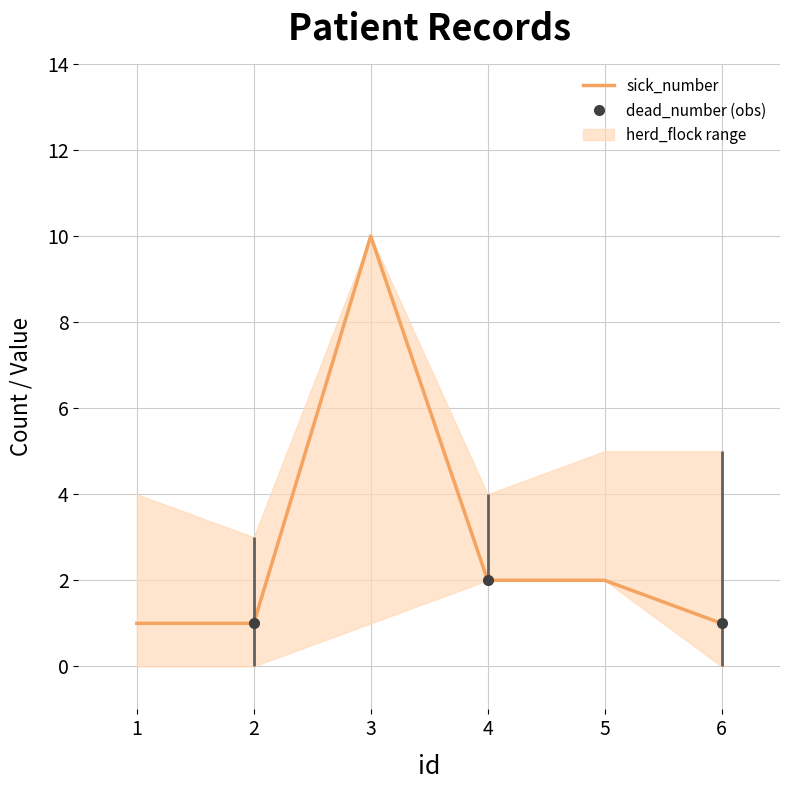

What is the difference between the maximum and minimum values?

9